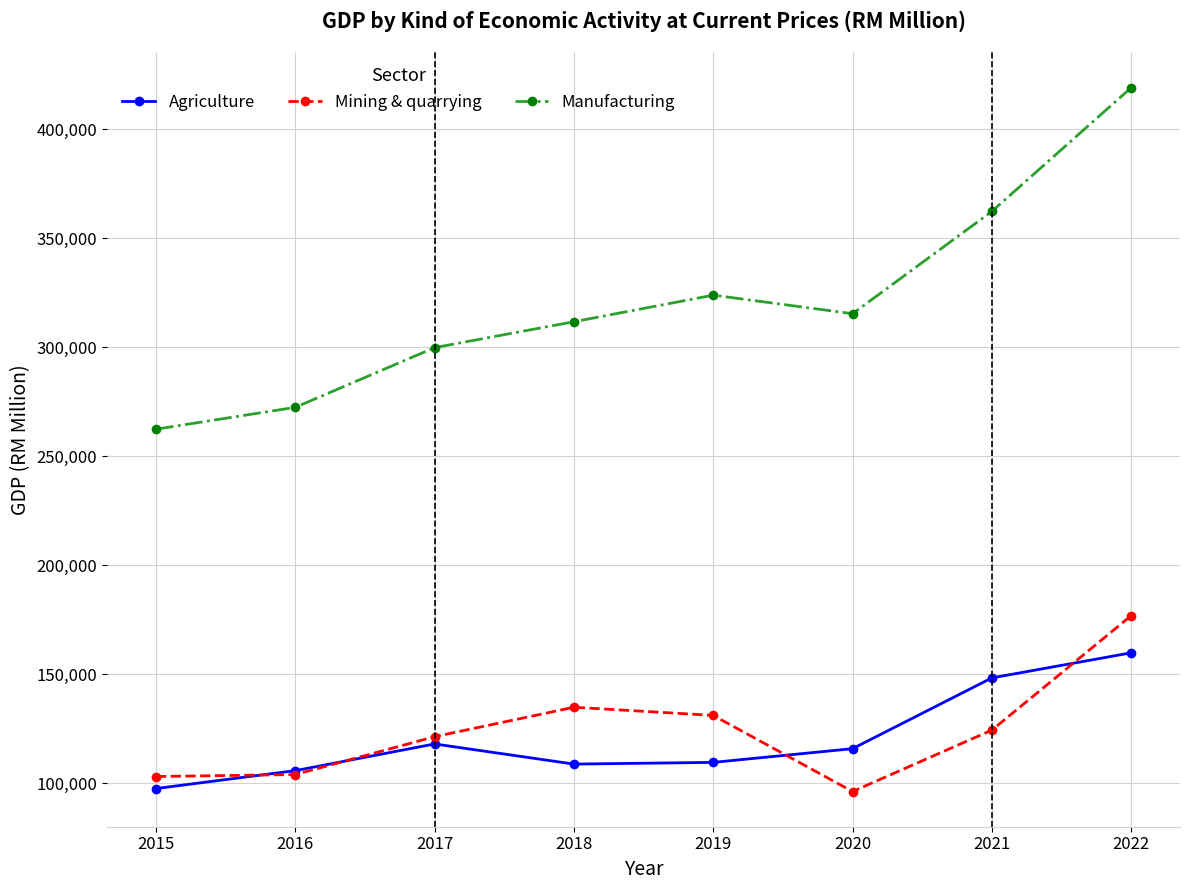

Where is the first local maximum for Mining & quarrying?

2018